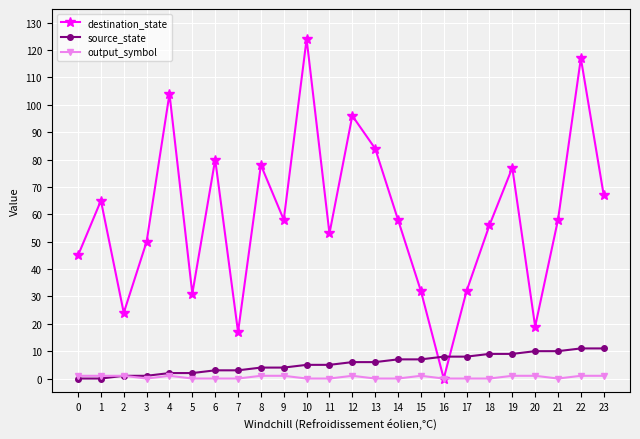

How many intersections are there between source_state and destination_state?

2